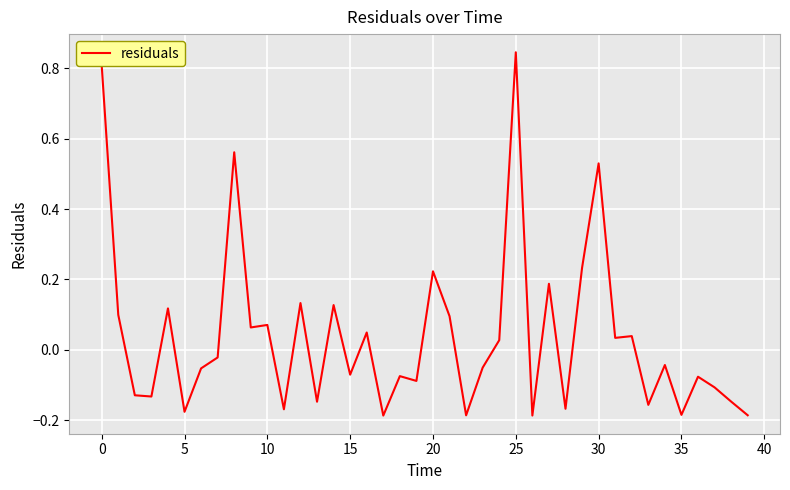

What is the difference between the maximum and minimum values?

1.0